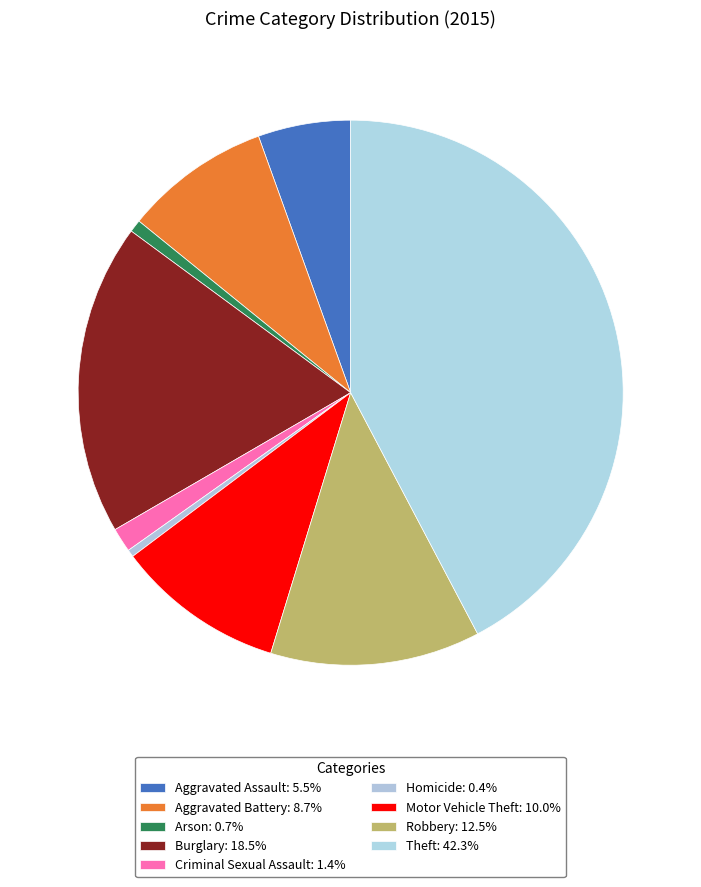

Count the number of slices in the pie.

9